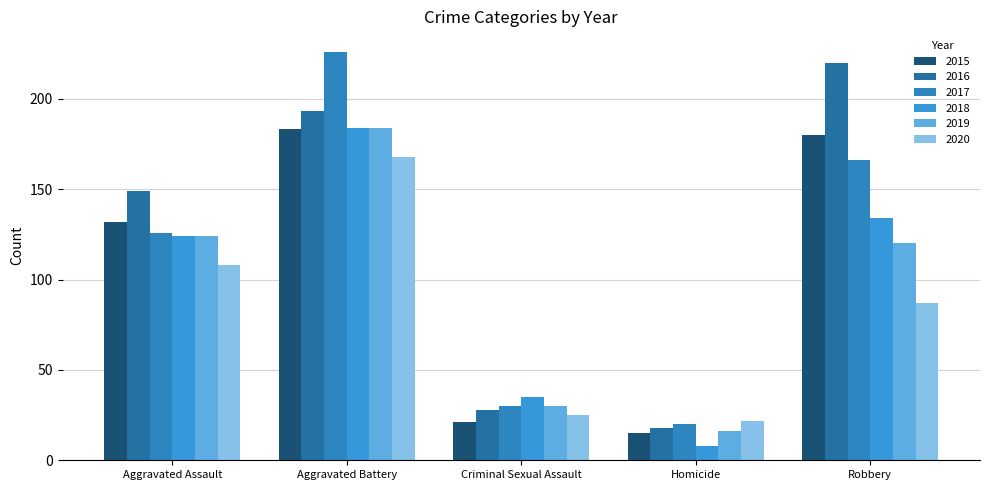

Which series has the largest range (max minus min)?

2017